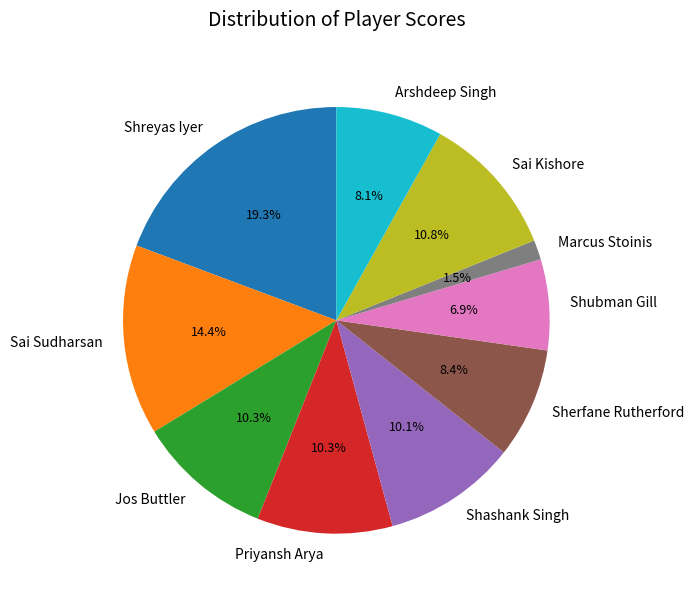

How many segments does this pie chart have?

10